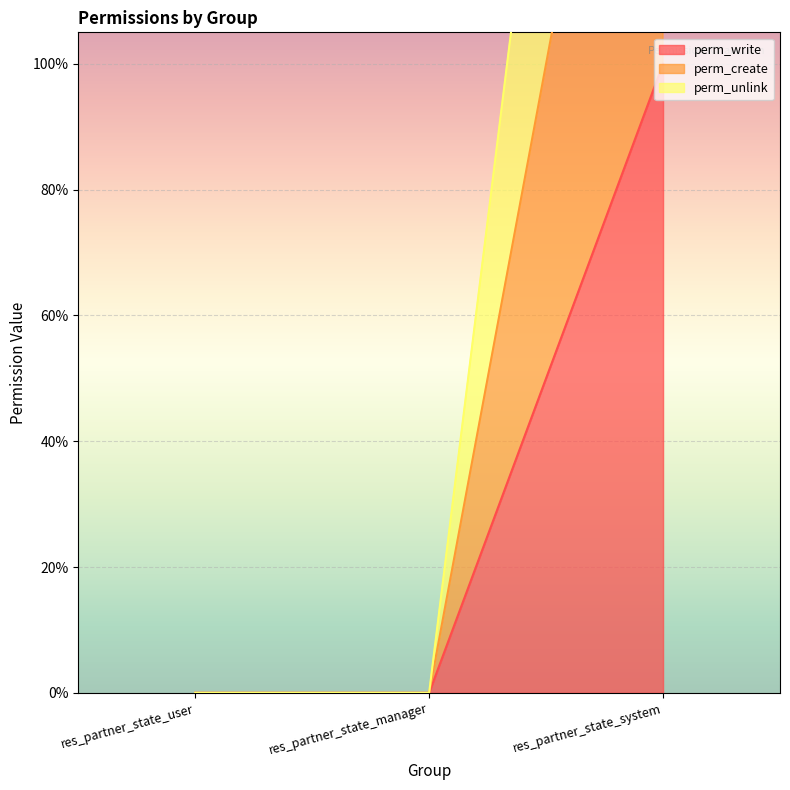

Rank the categories by perm_unlink value from lowest to highest.

res_partner_state_user, res_partner_state_manager, res_partner_state_system